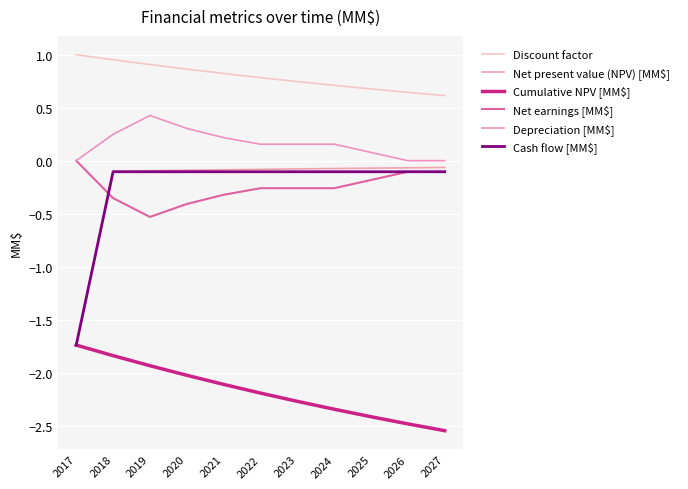

Which series has the largest total across all categories?

Discount factor